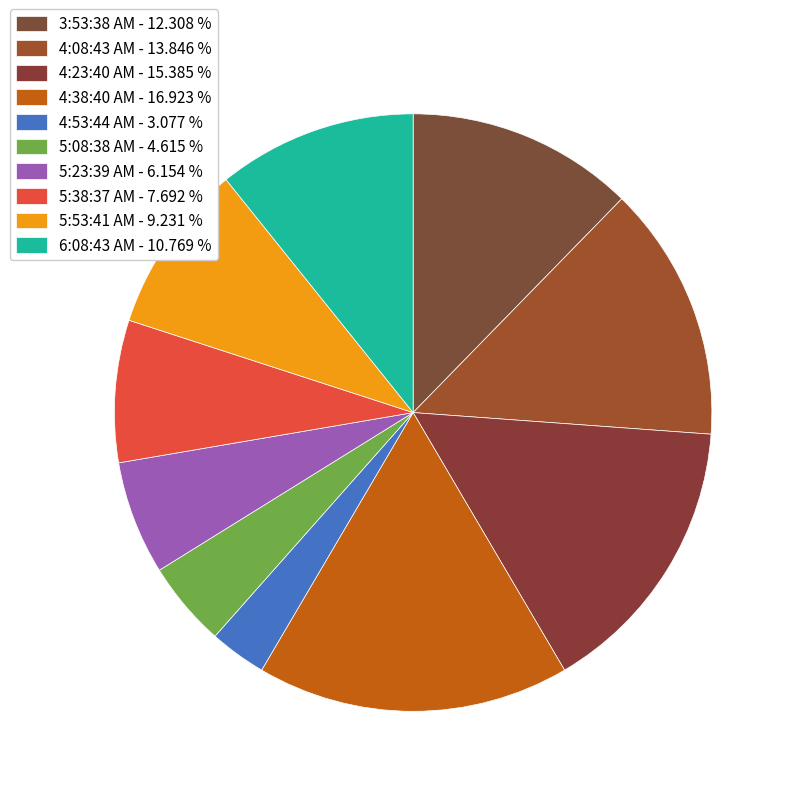

What is the largest slice in the pie chart?

4:38:40 AM